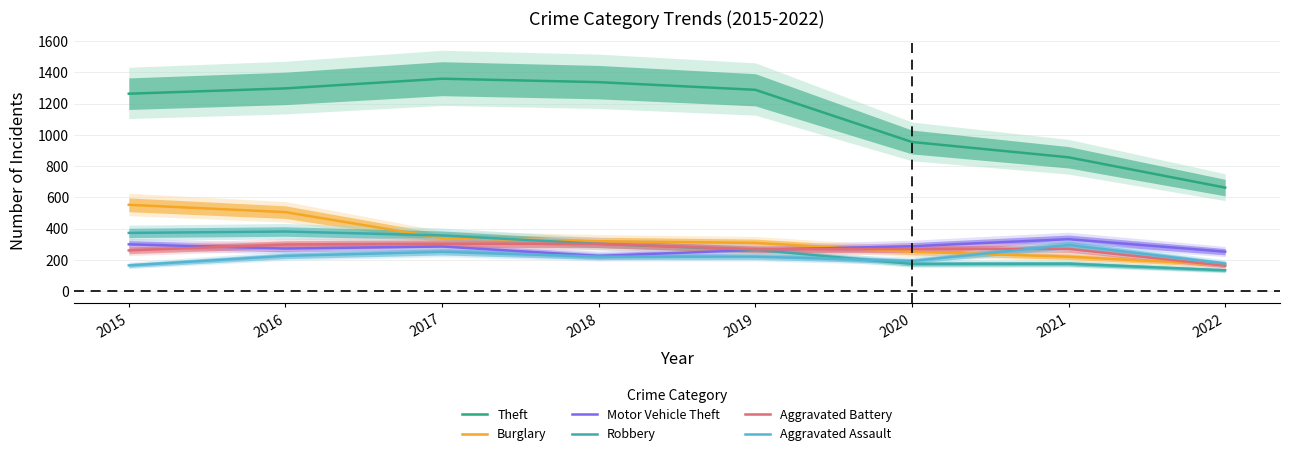

What is the value of the Burglary point at the 8th from the left?

168